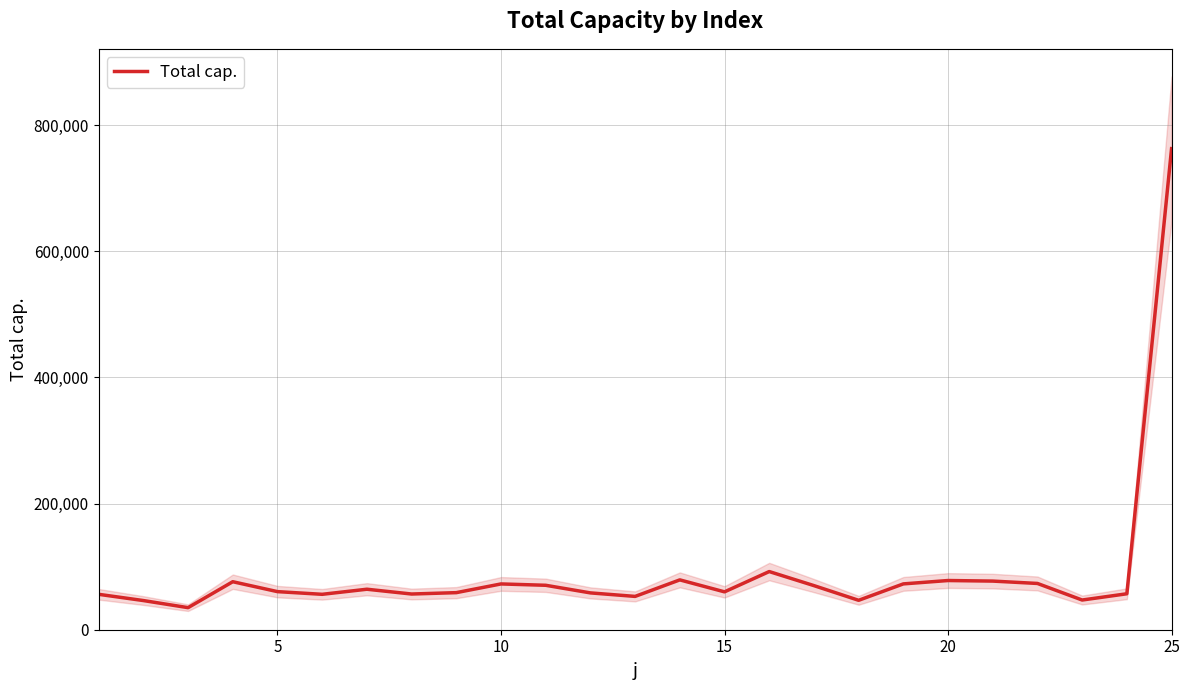

How many series are shown in this chart?

1